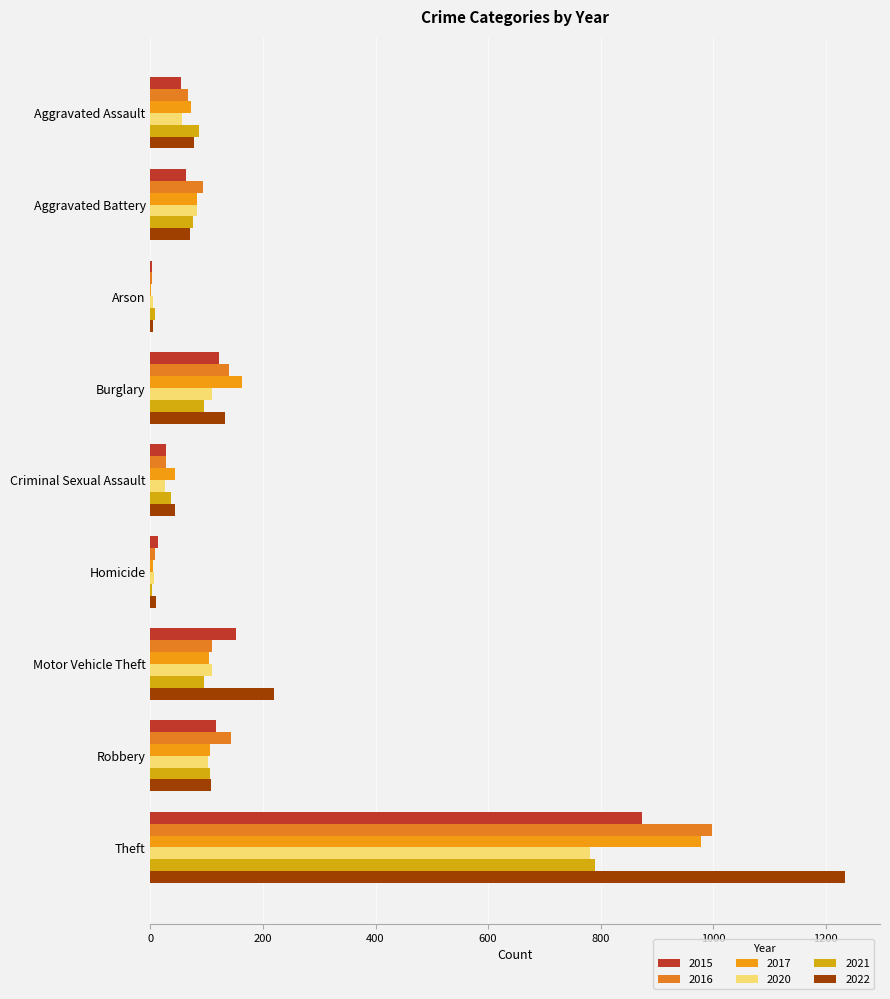

How many series are shown in this chart?

6